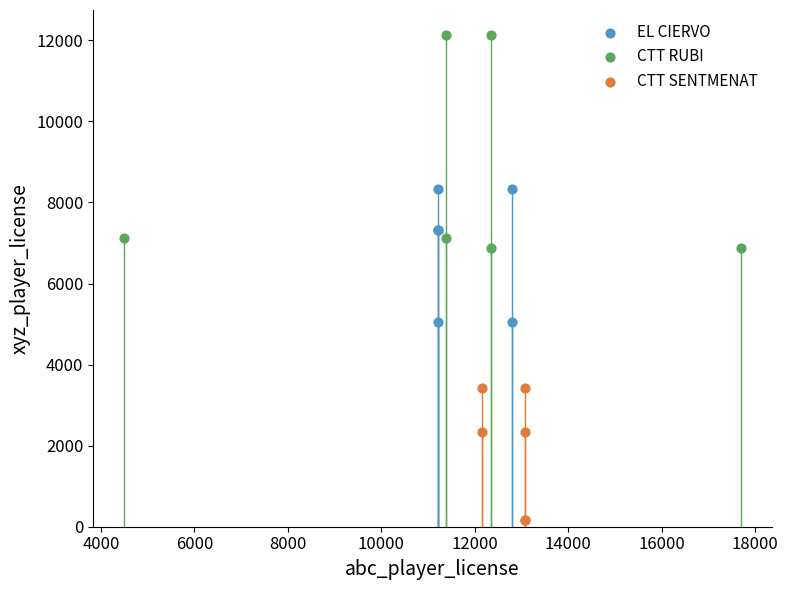

Which series contains the highest Y value?

CTT RUBI